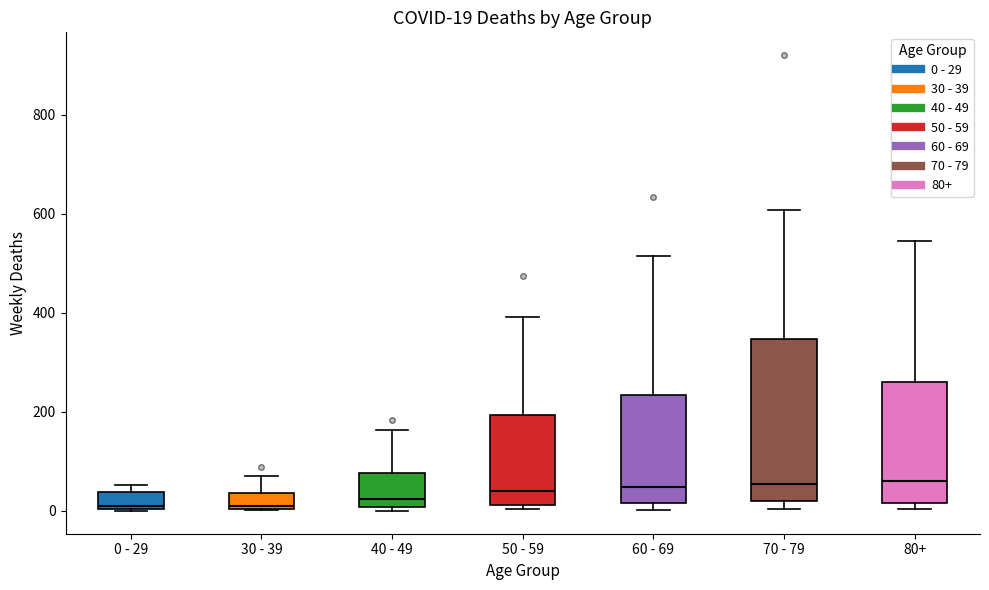

Comparing the boxes themselves (not the whiskers), which one is the tallest?

70 - 79